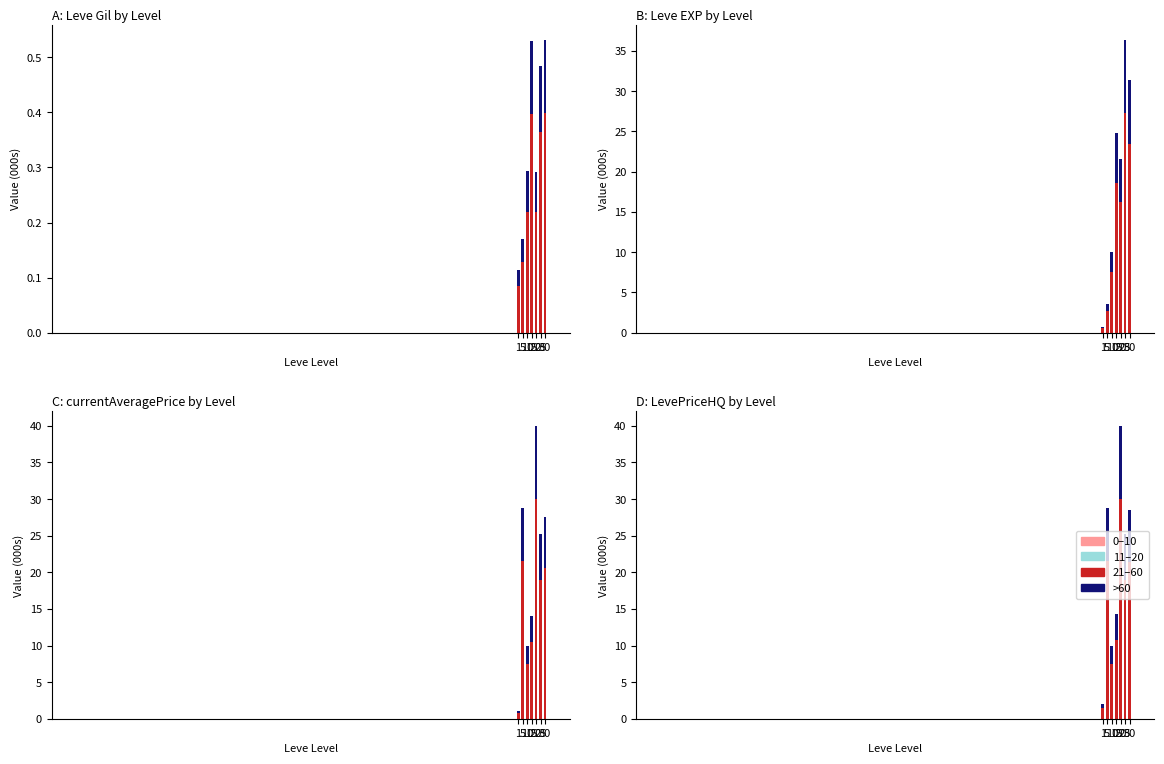

What is the sum of the 21–60 values at 5 and 15?

32.3